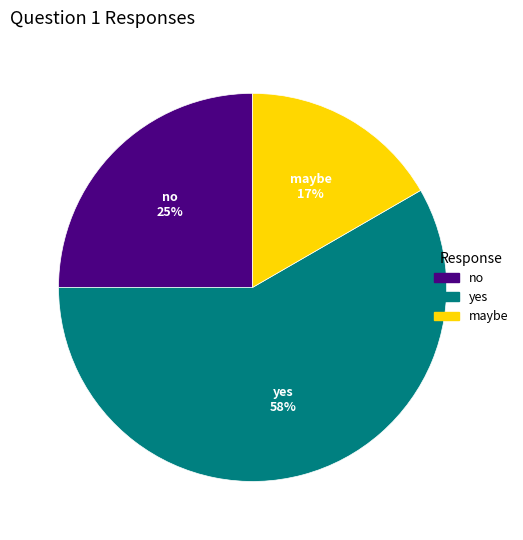

Which has a higher value, maybe or yes?

yes